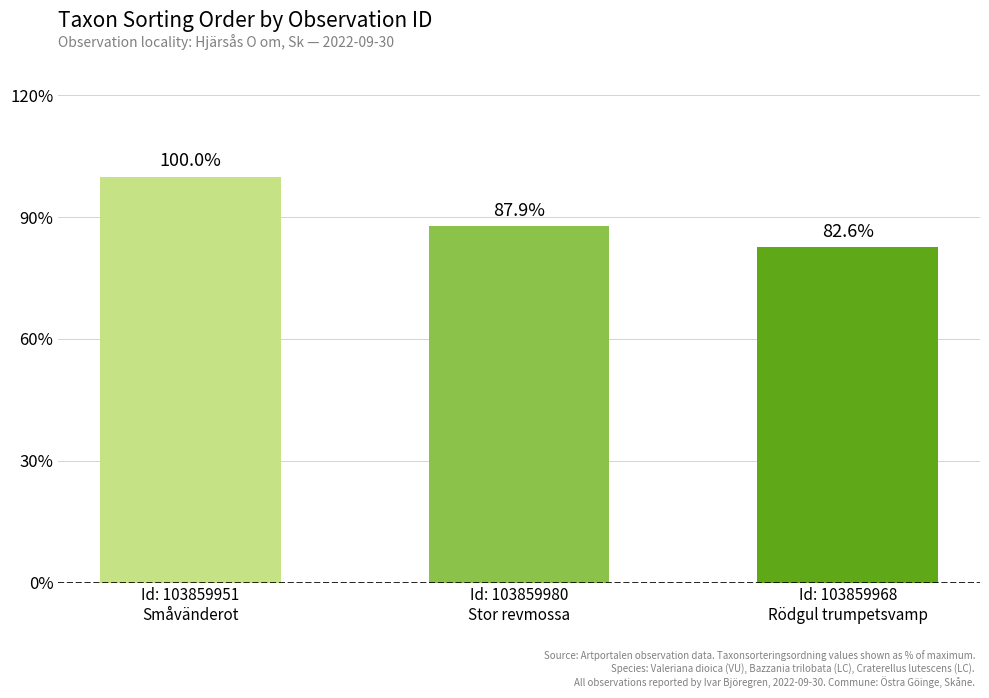

List the labels in order of value, largest first.

Id: 103859951
Småvänderot, Id: 103859980
Stor revmossa, Id: 103859968
Rödgul trumpetsvamp